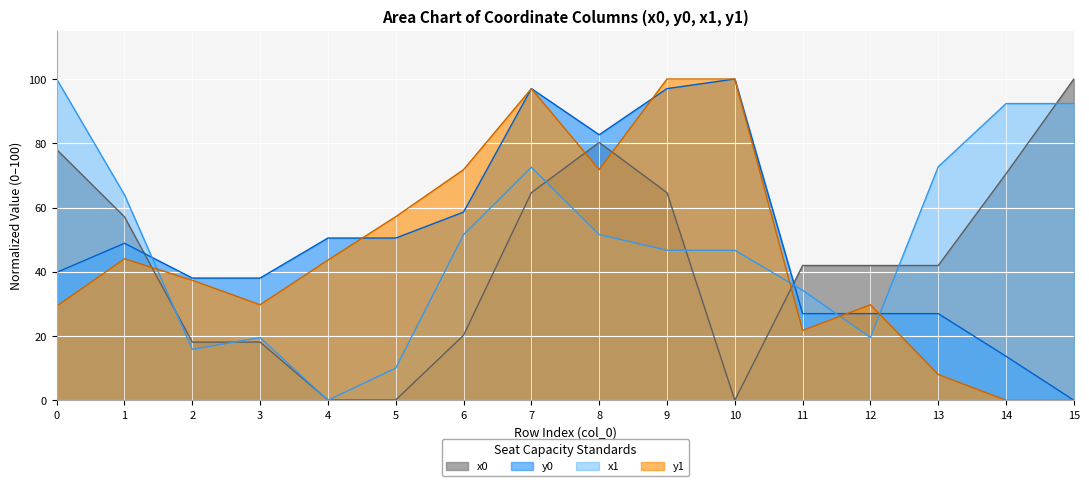

What is the highest value of the x0 series?

100.0